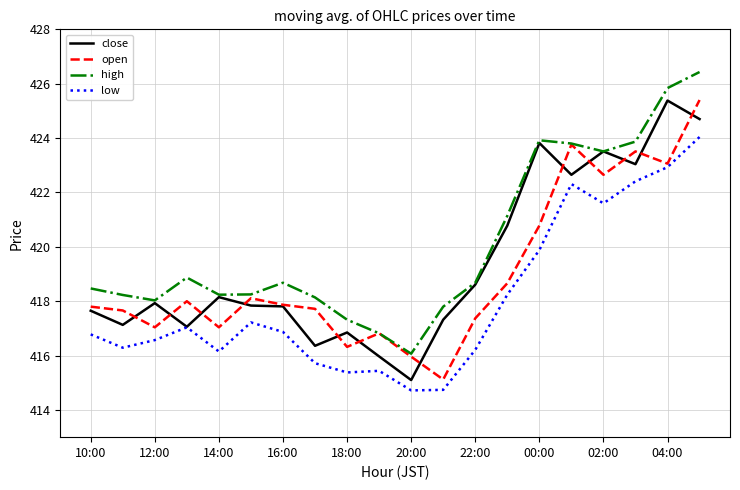

Does the chart have visible grid lines?

Yes